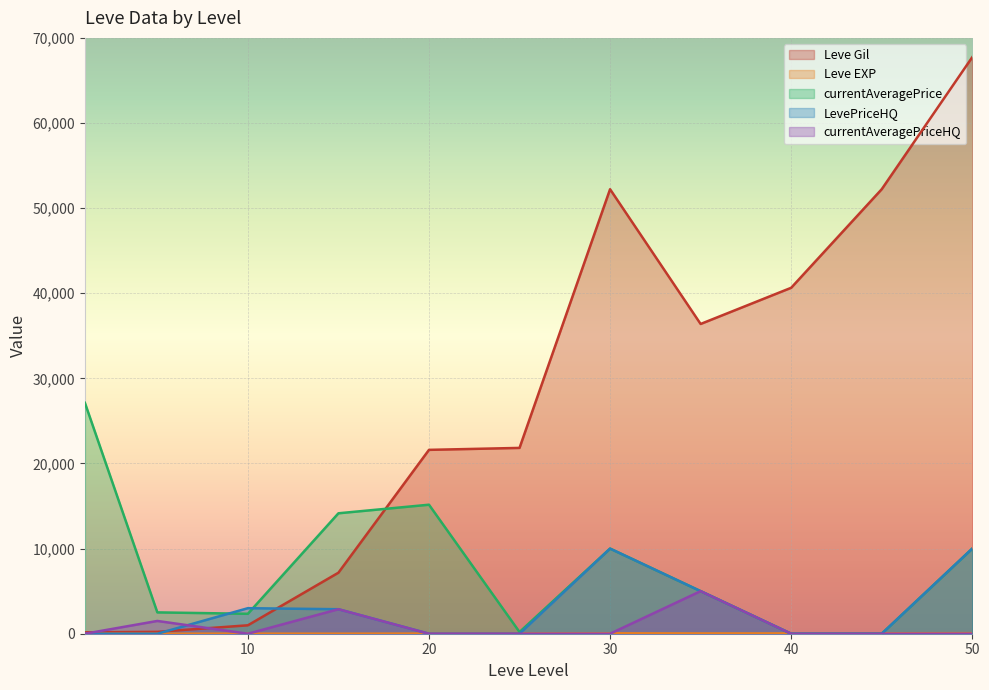

How many values in the Leve Gil series are below 21830?

5